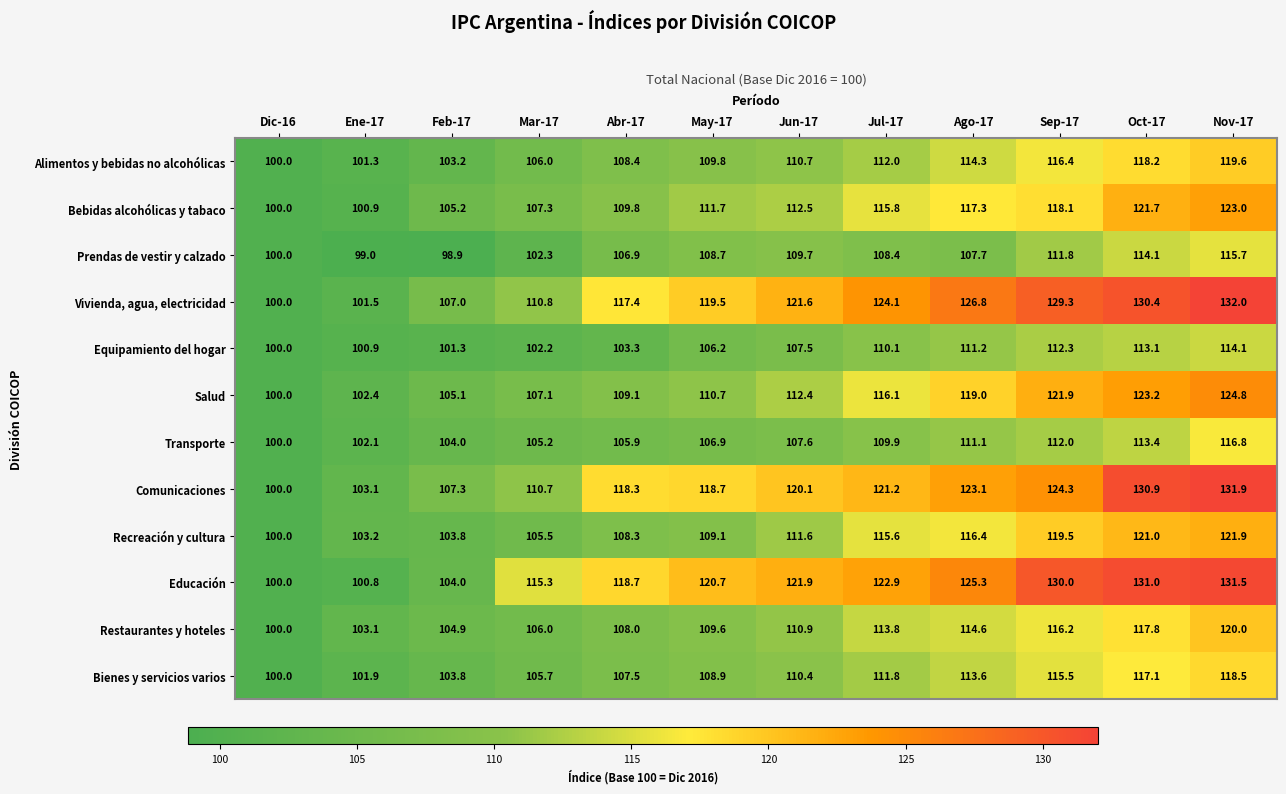

What is the sum of all Salud values?

1351.8